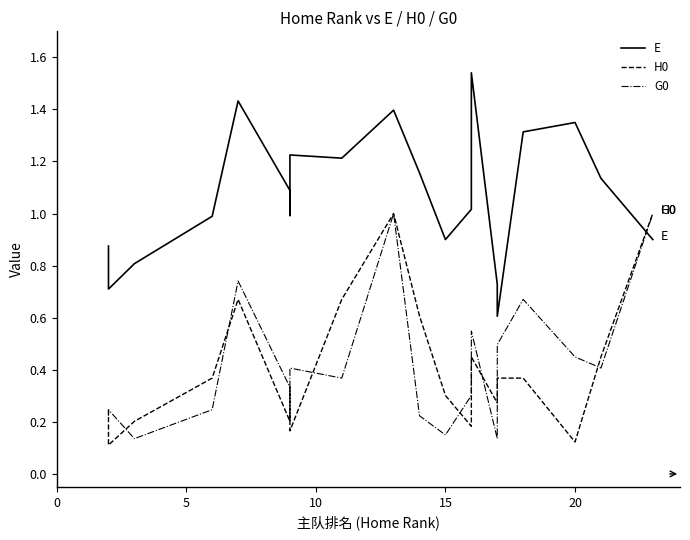

At 20, list the series in order from smallest to largest.

H0, G0, E